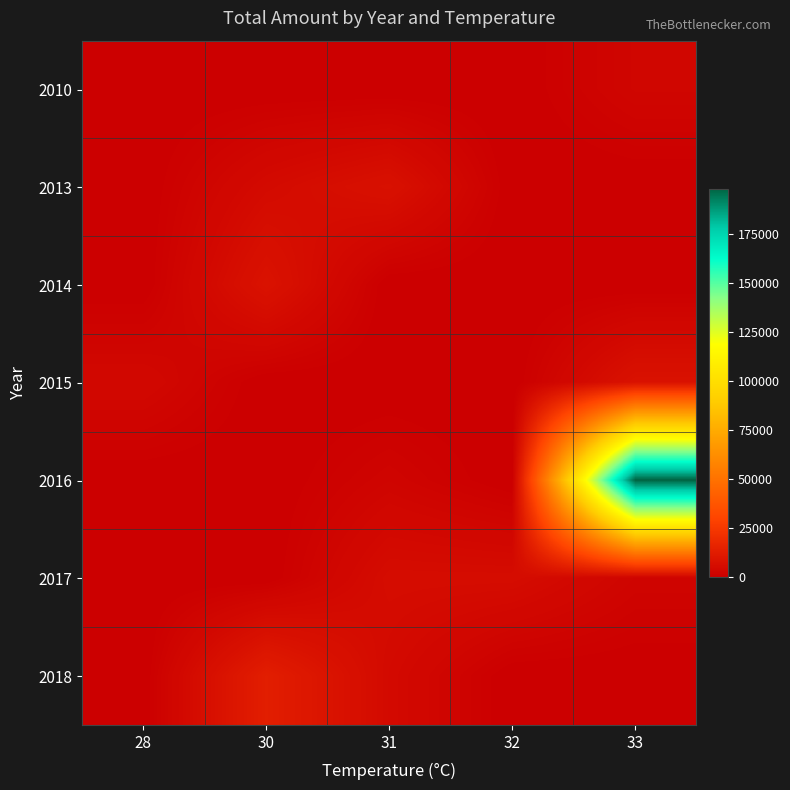

Reading left to right, transcribe all the data shown in this chart.

2010: 28=0	30=0	31=0	32=0	33=2800
2013: 28=0	30=4800	31=7600	32=0	33=0
2014: 28=0	30=8440	31=0	32=0	33=0
2015: 28=3800	30=0	31=0	32=0	33=8170
2016: 28=0	30=0	31=2280	32=0	33=197980
2017: 28=0	30=0	31=5700	32=5700	33=2280
2018: 28=0	30=13260	31=4560	32=0	33=0